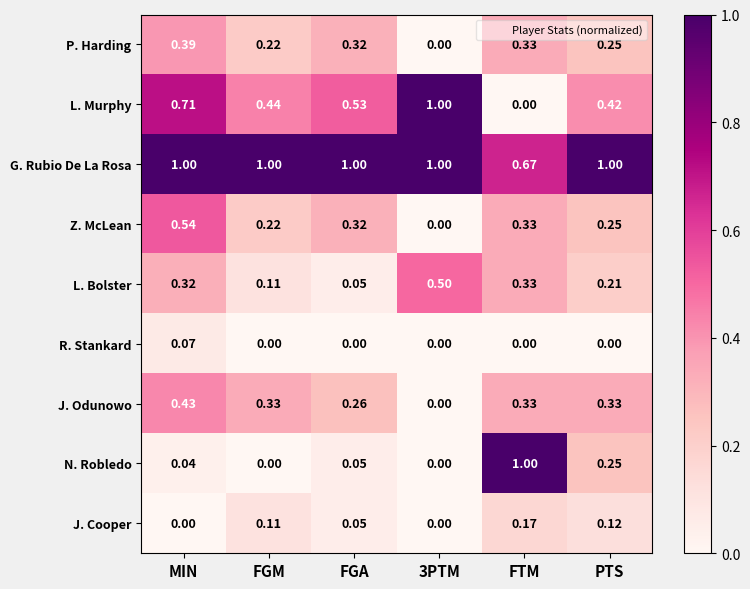

At MIN, list the series in order from largest to smallest.

G. Rubio De La Rosa, L. Murphy, Z. McLean, J. Odunowo, P. Harding, L. Bolster, R. Stankard, N. Robledo, J. Cooper